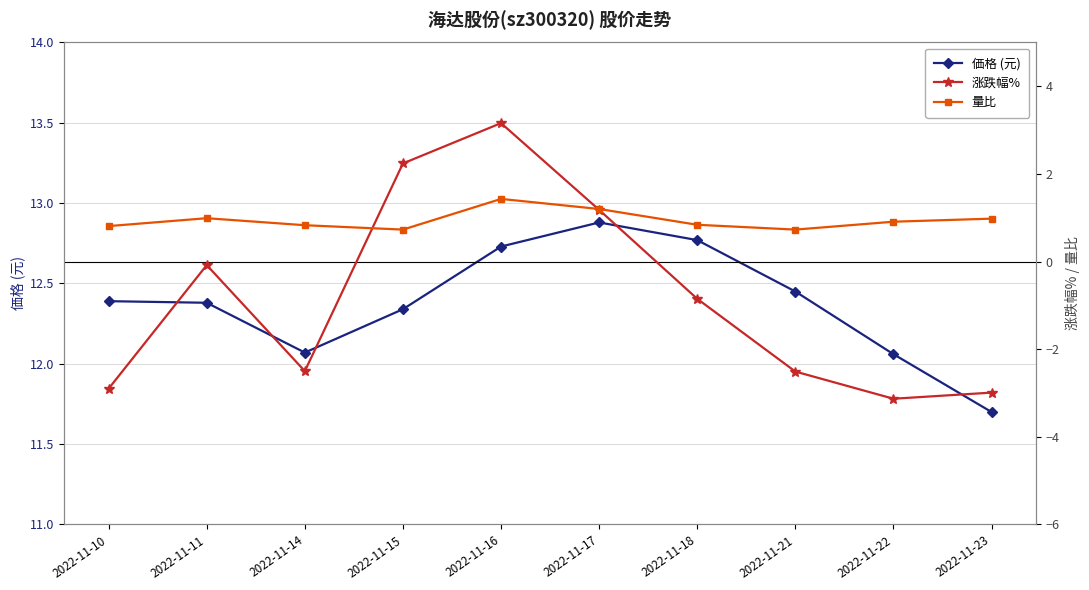

Reading left to right, extract all data points from this chart.

価格 (元): 2022-11-10=12.4	2022-11-11=12.4	2022-11-14=12.1	2022-11-15=12.3	2022-11-16=12.7	2022-11-17=12.9	2022-11-18=12.8	2022-11-21=12.4	2022-11-22=12.1	2022-11-23=11.7
涨跌幅%: 2022-11-10=-2.9	2022-11-11=-0.1	2022-11-14=-2.5	2022-11-15=2.2	2022-11-16=3.2	2022-11-17=1.2	2022-11-18=-0.8	2022-11-21=-2.5	2022-11-22=-3.1	2022-11-23=-3.0
量比: 2022-11-10=0.8	2022-11-11=1.0	2022-11-14=0.8	2022-11-15=0.7	2022-11-16=1.4	2022-11-17=1.2	2022-11-18=0.8	2022-11-21=0.7	2022-11-22=0.9	2022-11-23=1.0